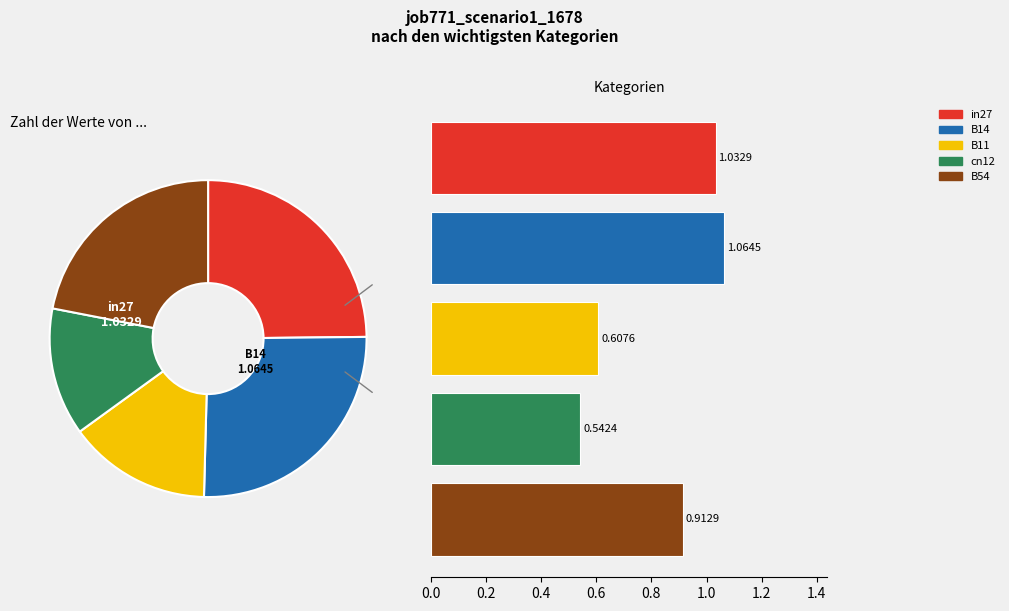

Count the number of slices in the pie.

5